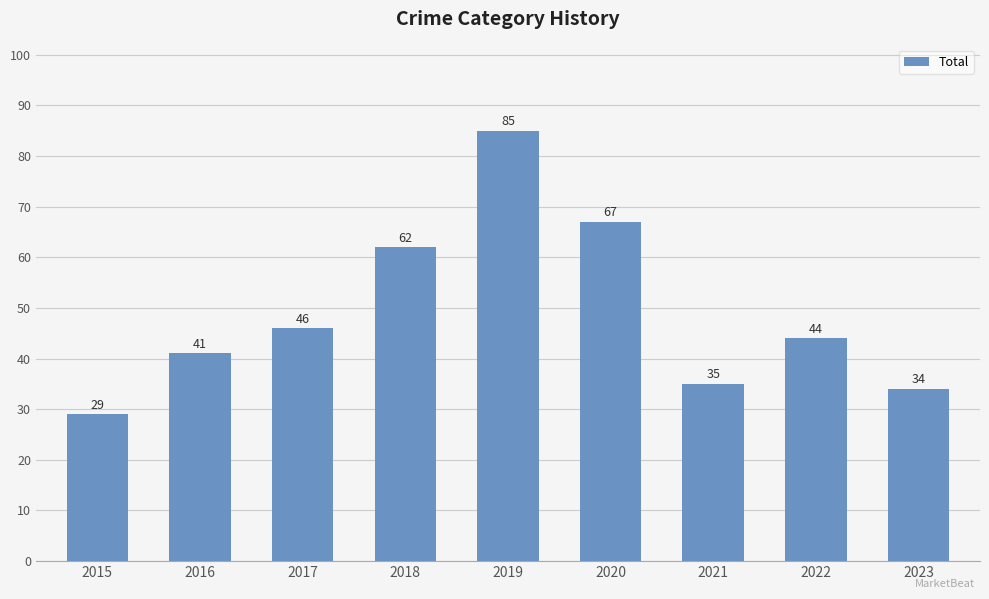

Read the value at 2018.

62